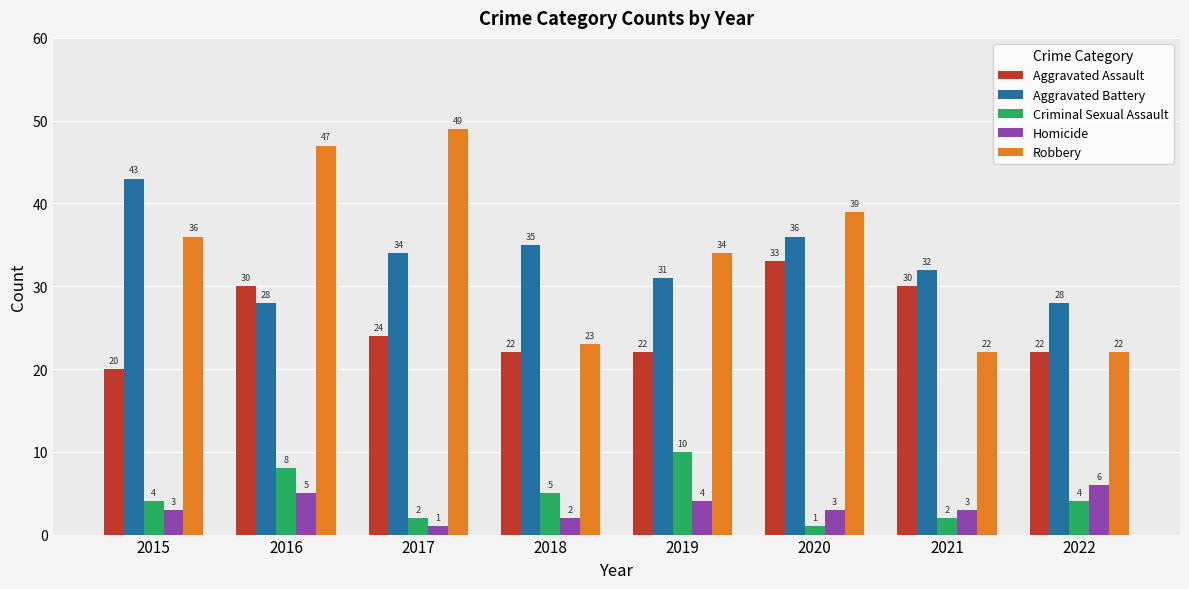

Rank the series by their maximum value, from highest to lowest.

Robbery, Aggravated Battery, Aggravated Assault, Criminal Sexual Assault, Homicide